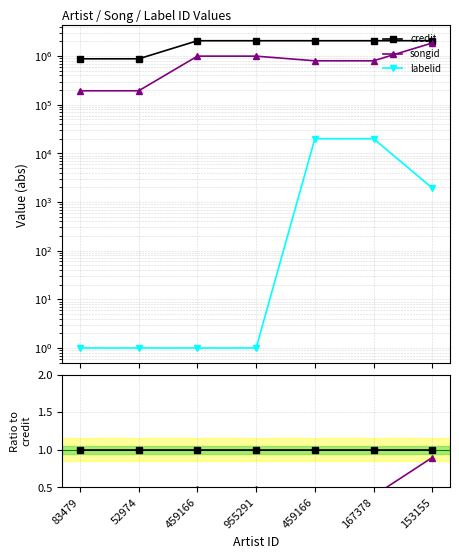

What is the label of the 1st point from the left?

83479